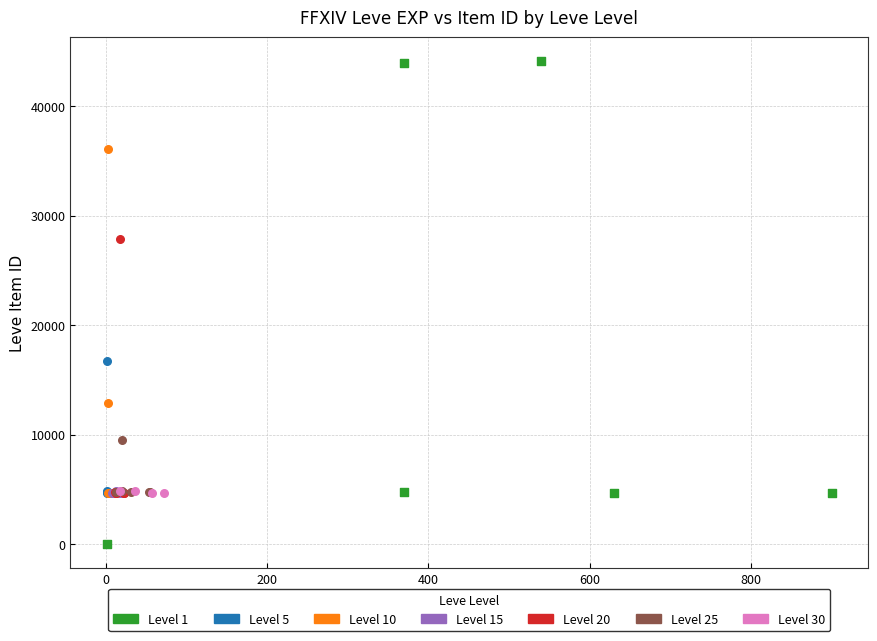

Which series reaches the maximum Y coordinate?

Level 1